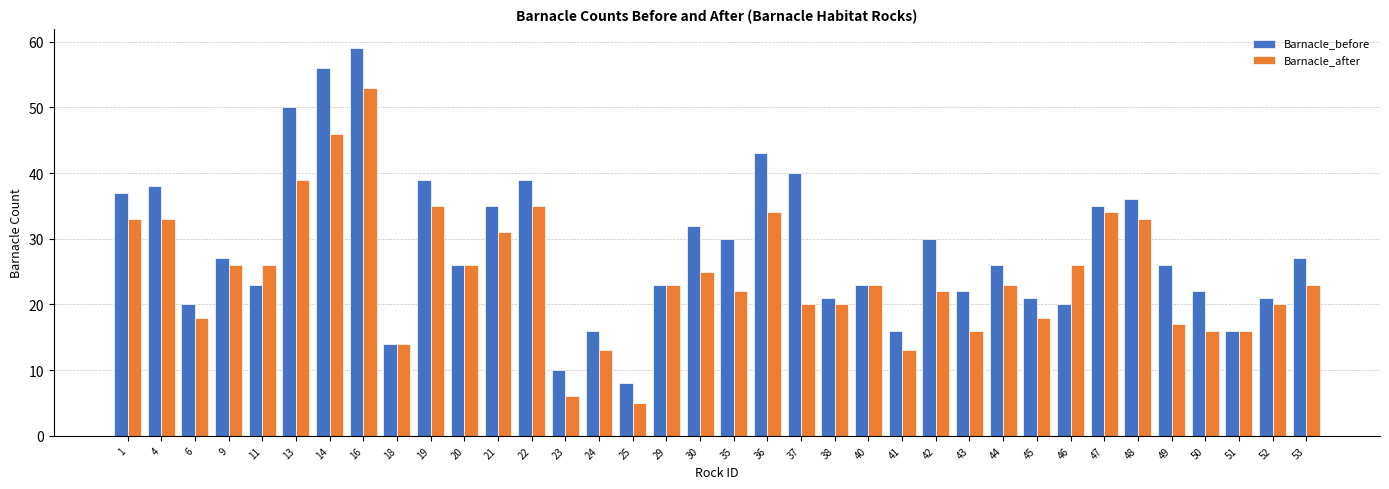

What is the sum of the Barnacle_after values at 48 and 49?

50